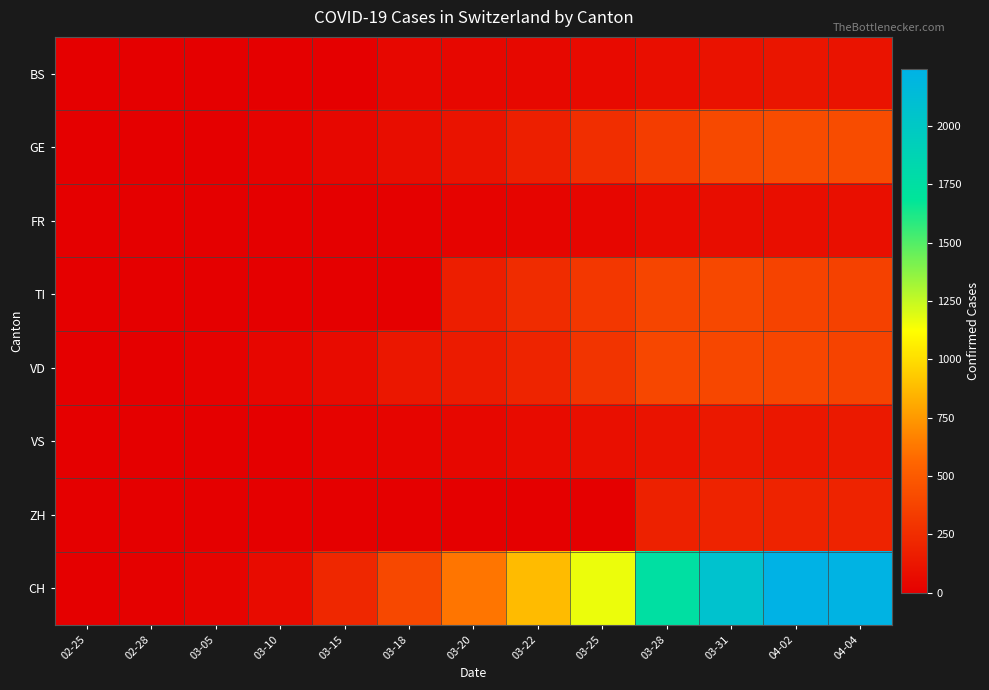

How many series are shown in this chart?

8